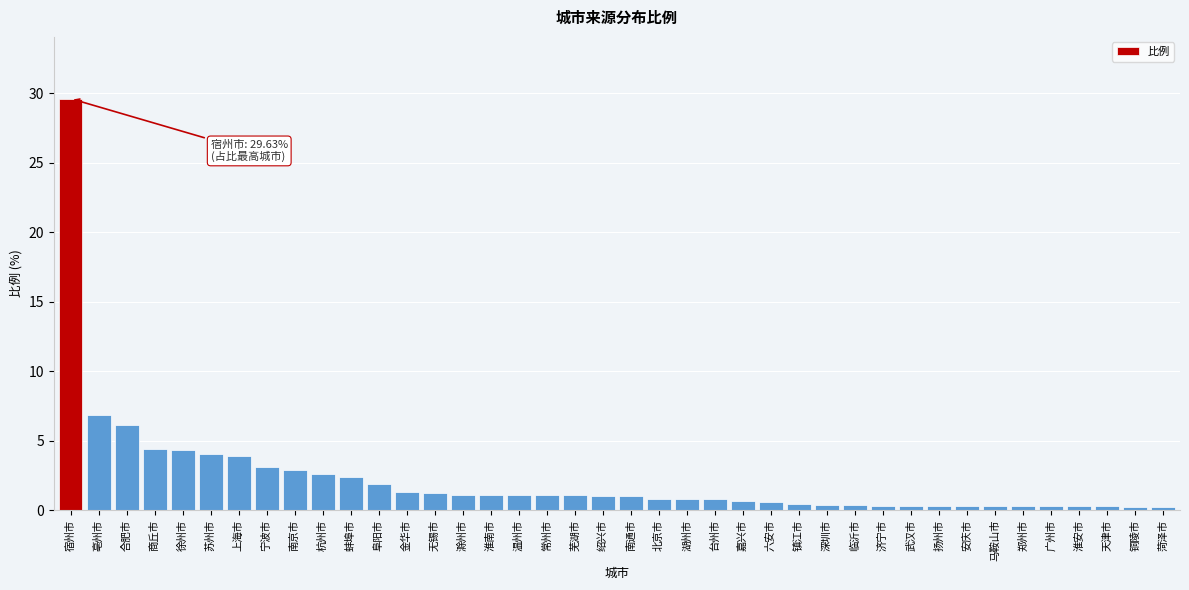

Is it true that the value at 商丘市 is 6.9?

False